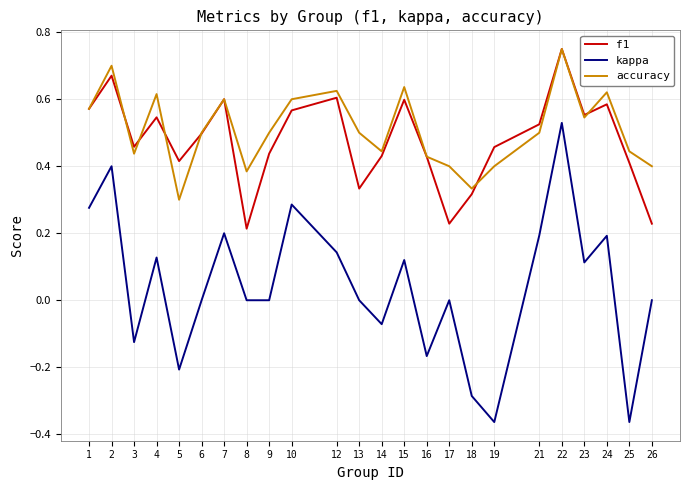

In accuracy, how many points are higher than both neighbors (excluding endpoints)?

7